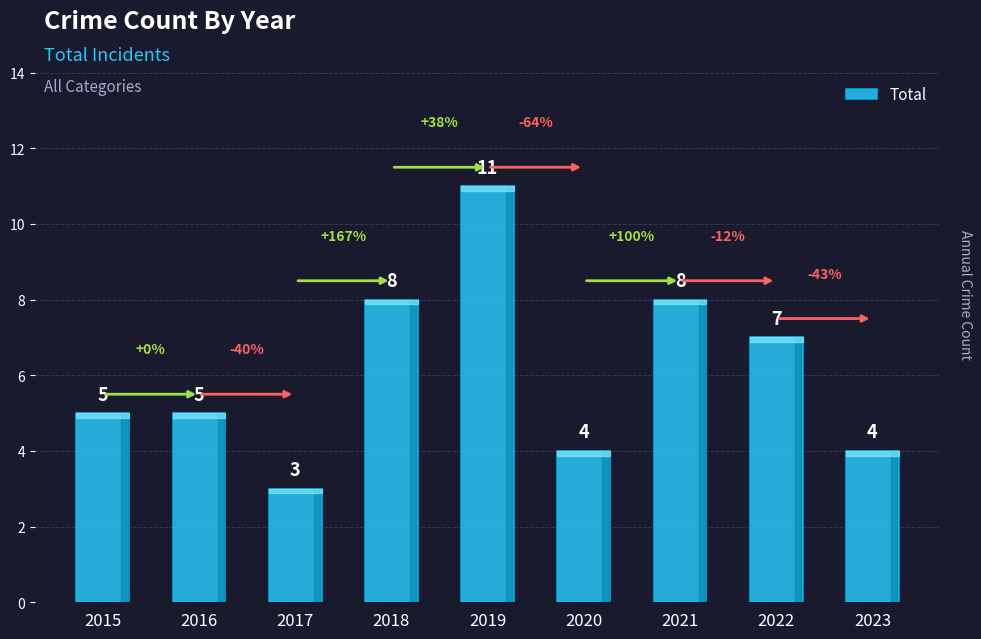

How many bars are there in total?

9